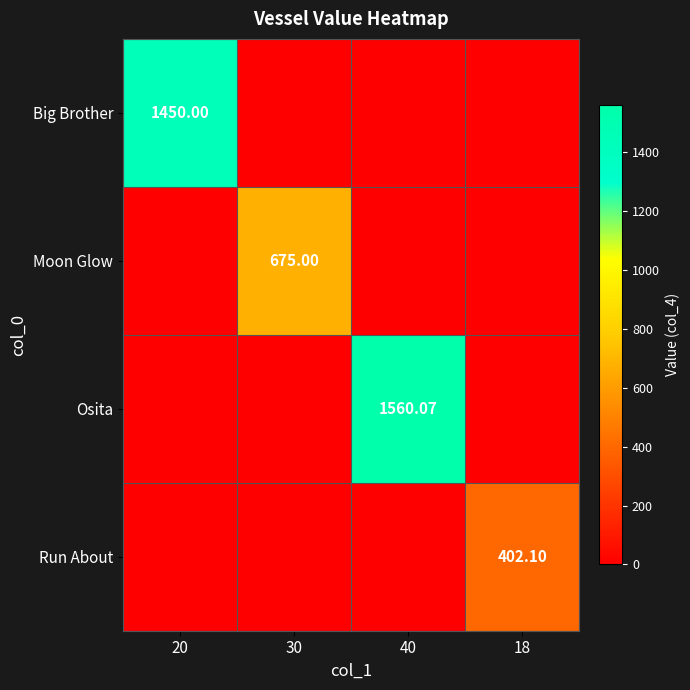

At how many categories does at least one series exceed 1332?

2